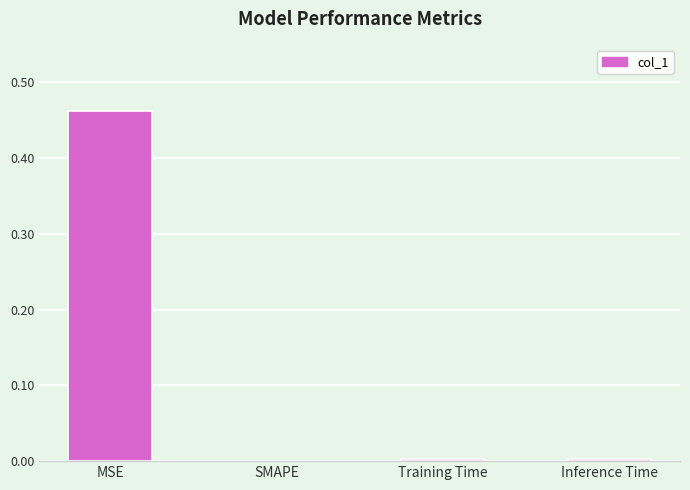

Does the chart contain stacked bars?

No